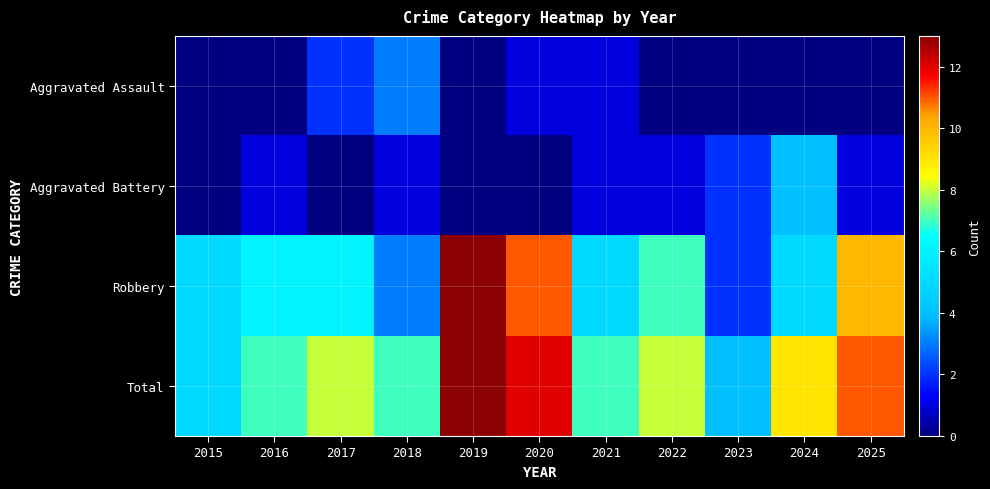

Which series changed the most between 2016 and 2021?

Aggravated Assault